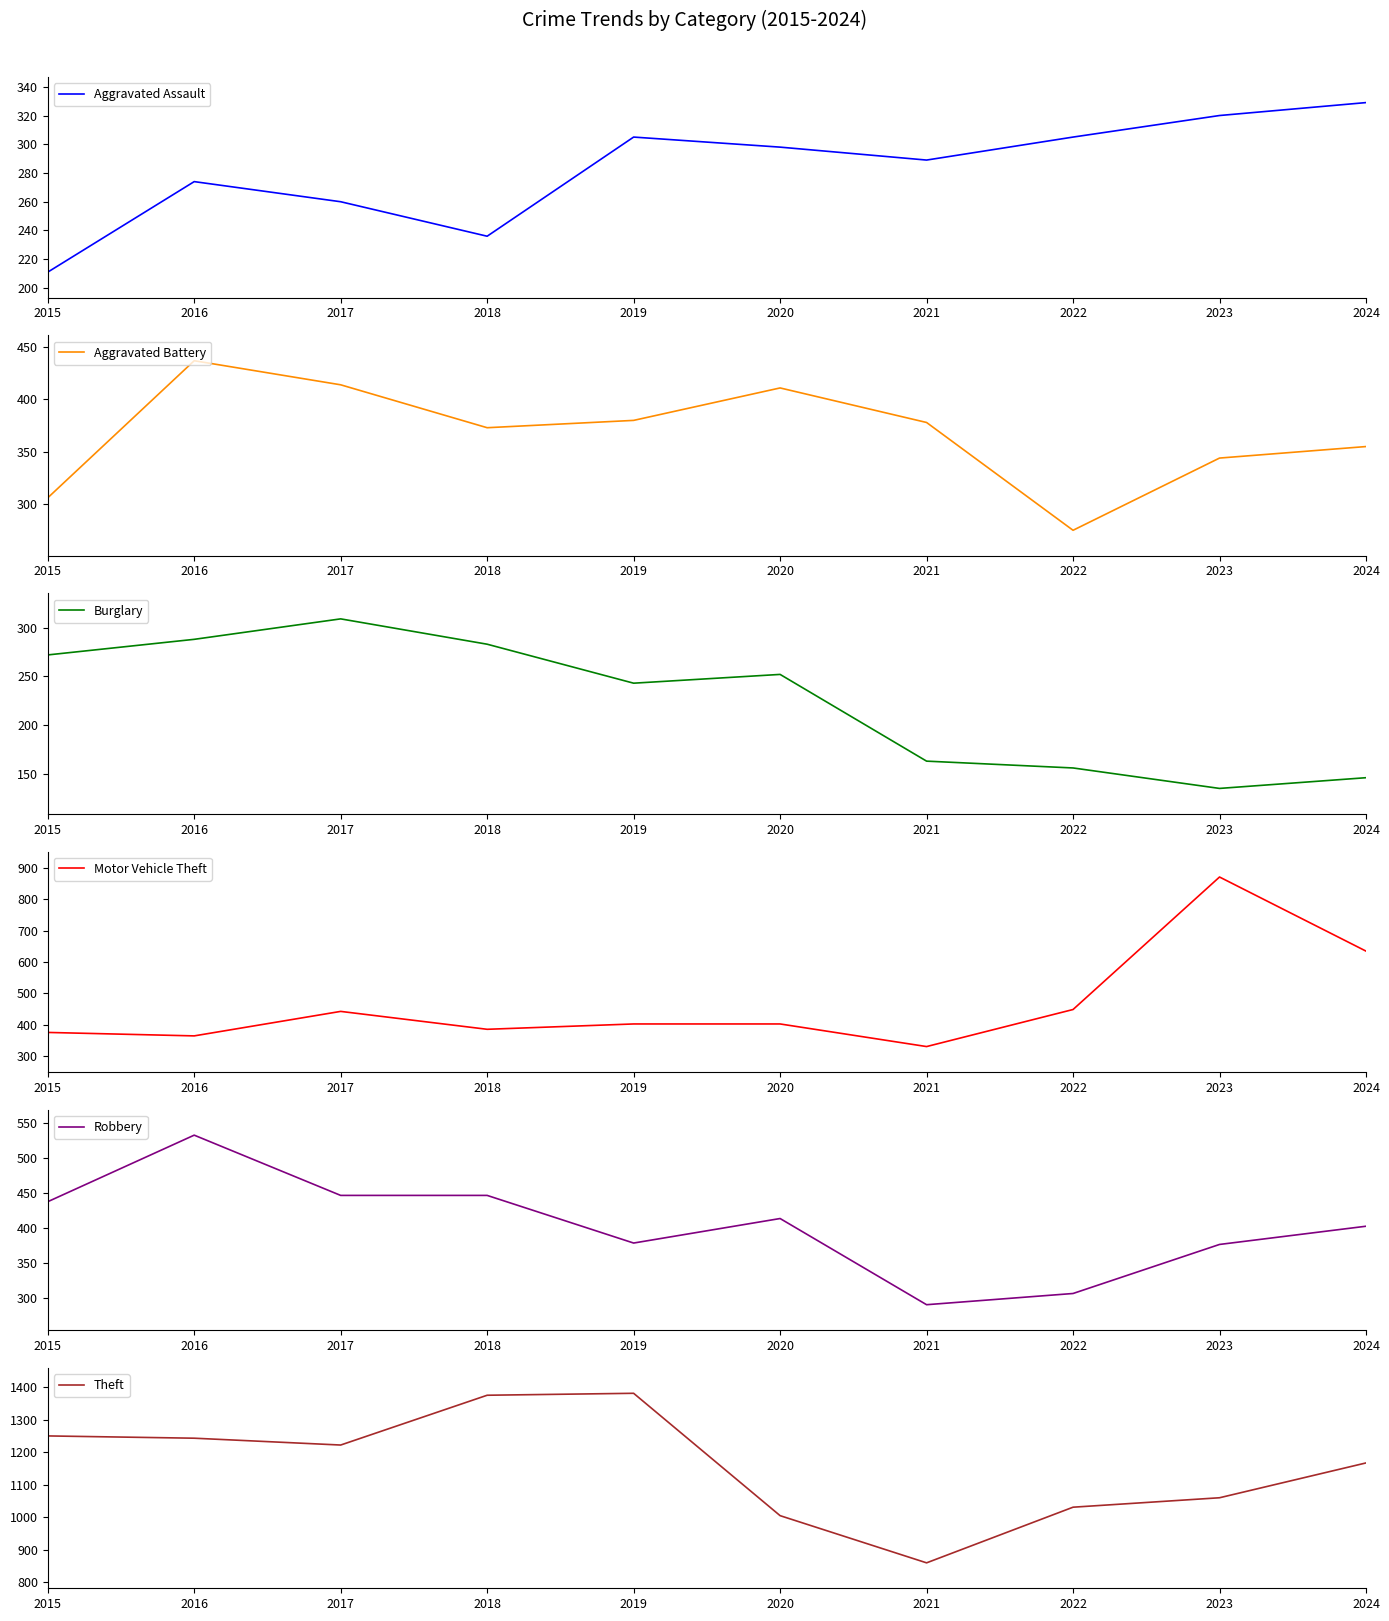

What is the spread (max minus min) of values at 2016?

969